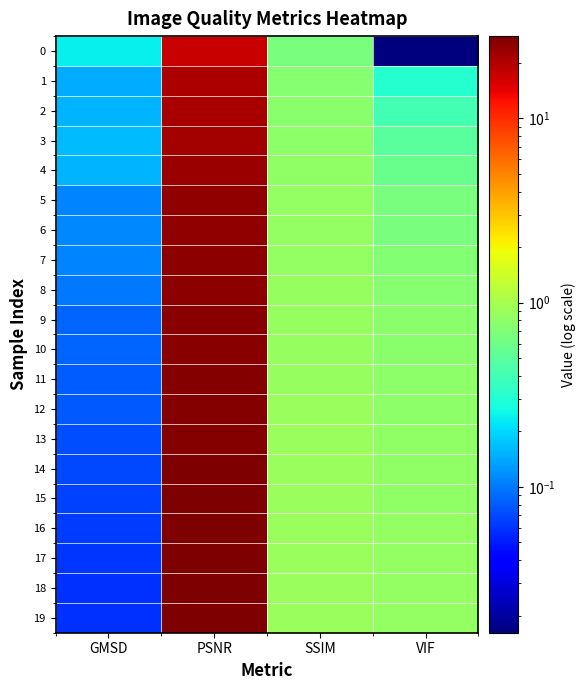

Rank the series at PSNR from highest to lowest value.

19, 18, 17, 16, 15, 14, 13, 12, 11, 10, 9, 8, 7, 6, 5, 4, 3, 2, 1, 0